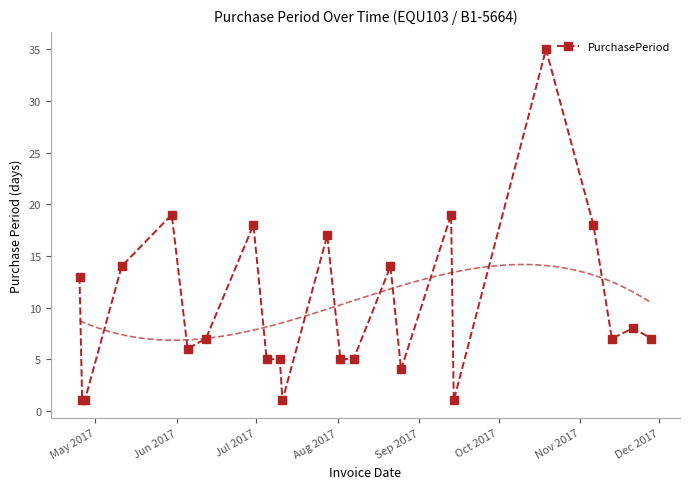

What is the greatest value displayed?

35